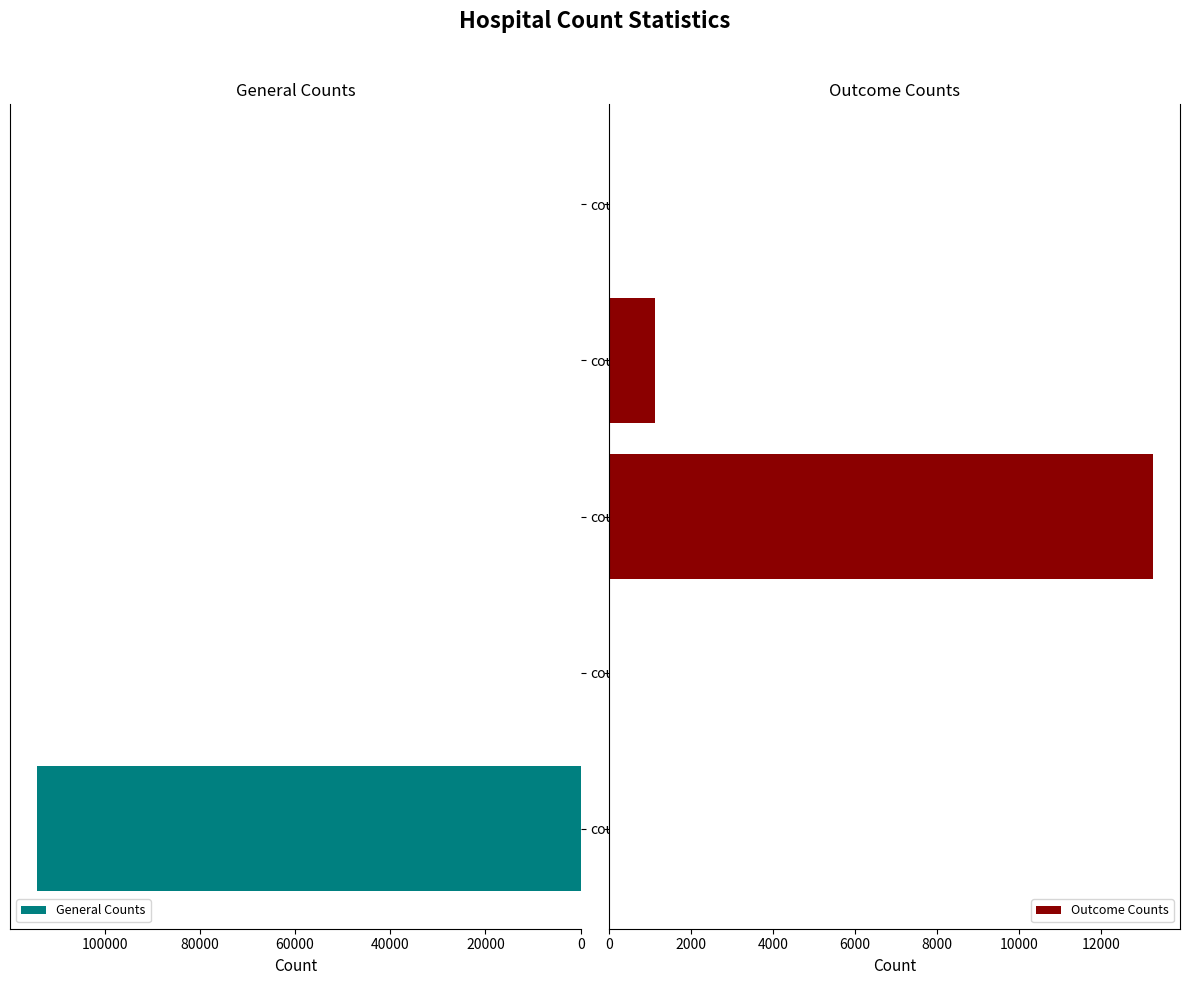

What is the difference between the maximum and minimum values in the General Counts series?

114138